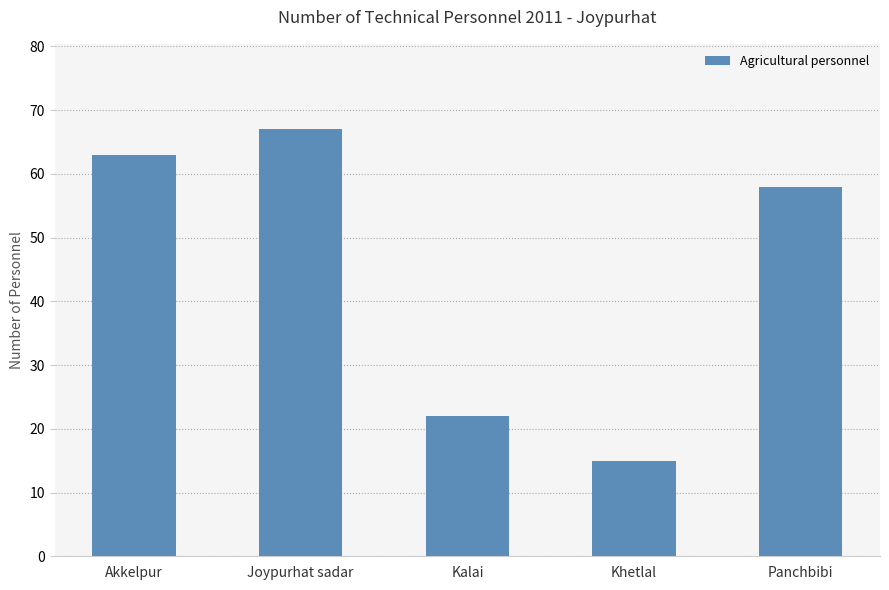

Between Khetlal and Panchbibi, which is larger?

Panchbibi